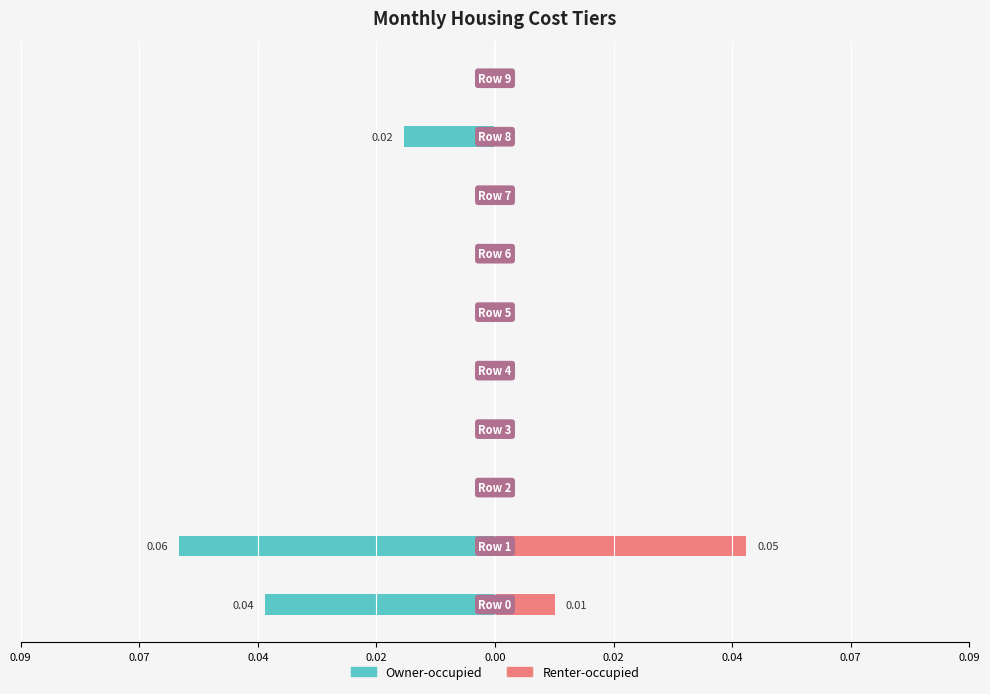

Rank the series at 0.02 from highest to lowest value.

Owner-occupied, Renter-occupied